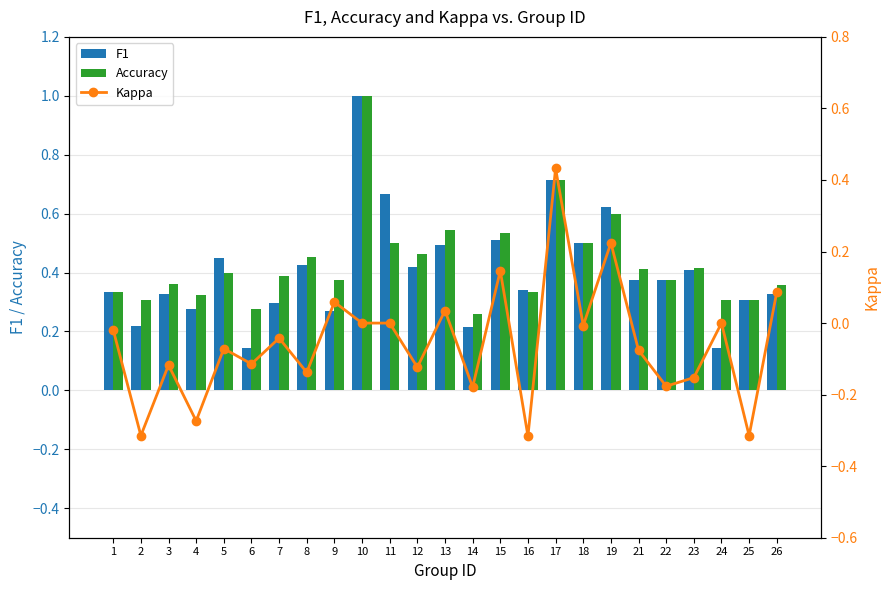

Between 6 and 5, which is larger?

5